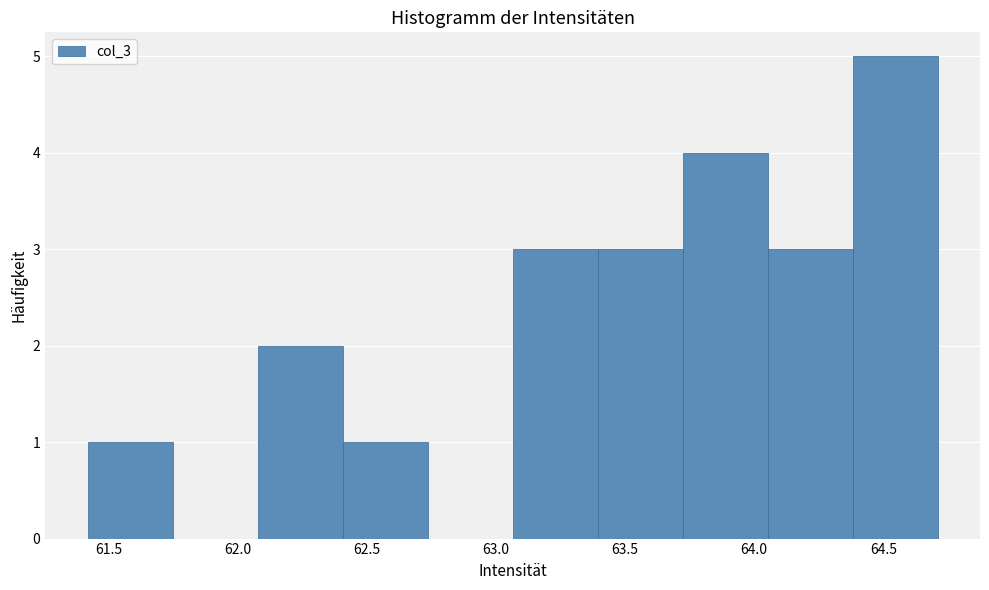

How tall is the bar that spans 62.10 to 62.40 on the x-axis? Neither the bar edges nor the heights are printed on the chart, so give them approximately, as read against the axes.

2